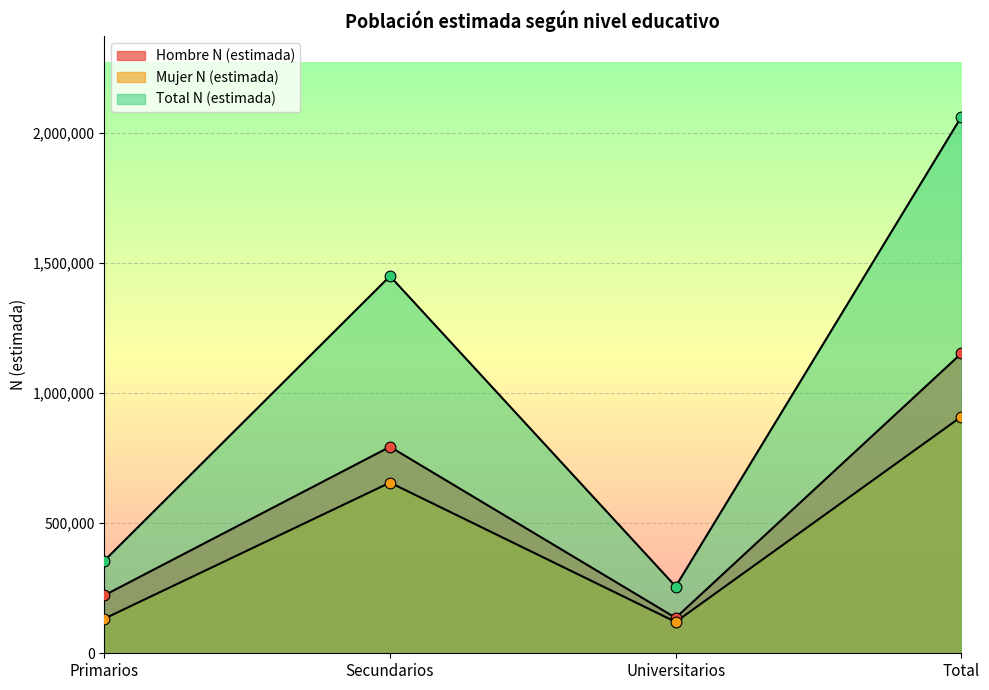

What is the total value across all series at Secundarios?

2898812